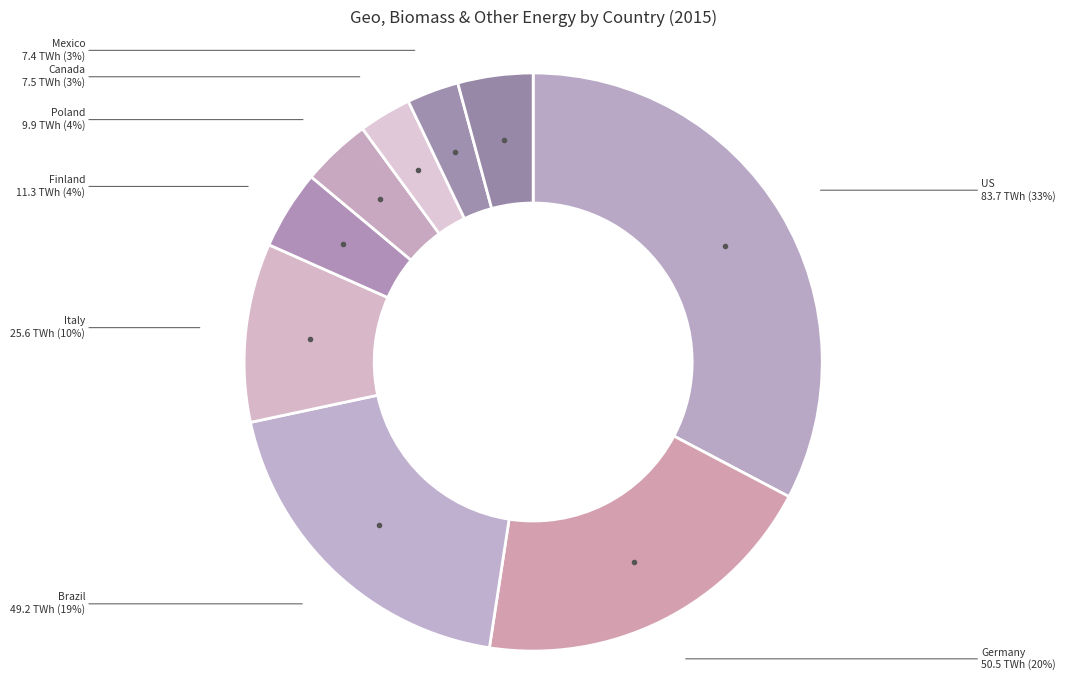

The Brazil slice represents 9% of the pie. True or false?

False